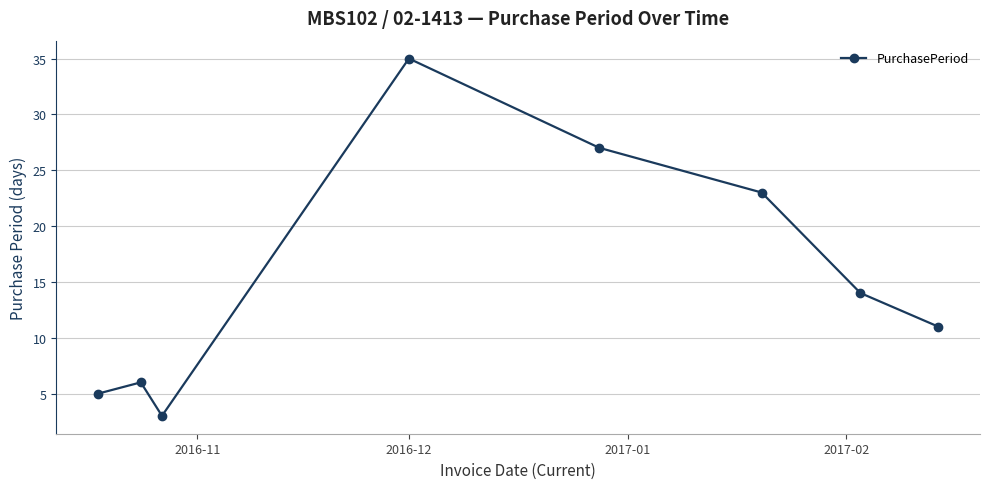

What is the minimum value shown in the chart?

3